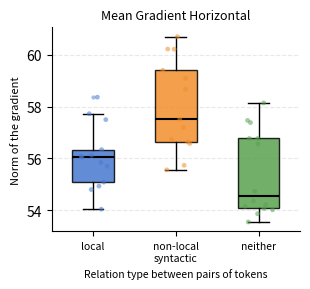

Reading left to right, transcribe this box plot: for each box, give where its median line is, the range the box spans, and where its two whiskers end, as read against the y-axis. The values are not printed on the chart, so give them approximately, as read against the axis.

local: median 56.0, box 55.0 to 56.4, whiskers 54.0 to 57.8
non-local syntactic: median 57.6, box 56.6 to 59.4, whiskers 55.6 to 60.6
neither: median 54.6, box 54.0 to 56.8, whiskers 53.6 to 58.2